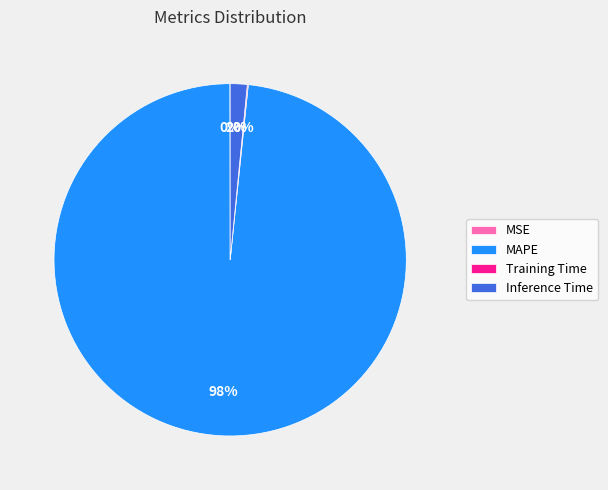

To the nearest percent, what is the difference between the largest and smallest slice percentages?

98%